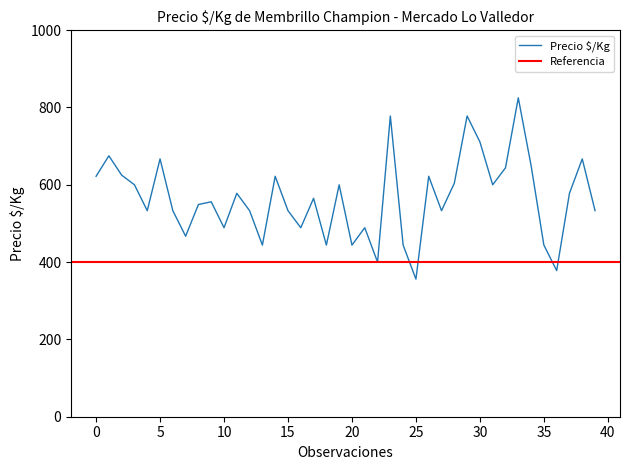

Reading right to left, list all the values displayed in this chart.

533	667	578	378	444	650	825	644	600	711	778	604	533	622	356	444	778	400	489	444	600	444	565	489	533	622	444	533	578	489	556	549	467	533	667	533	600	625	675	622